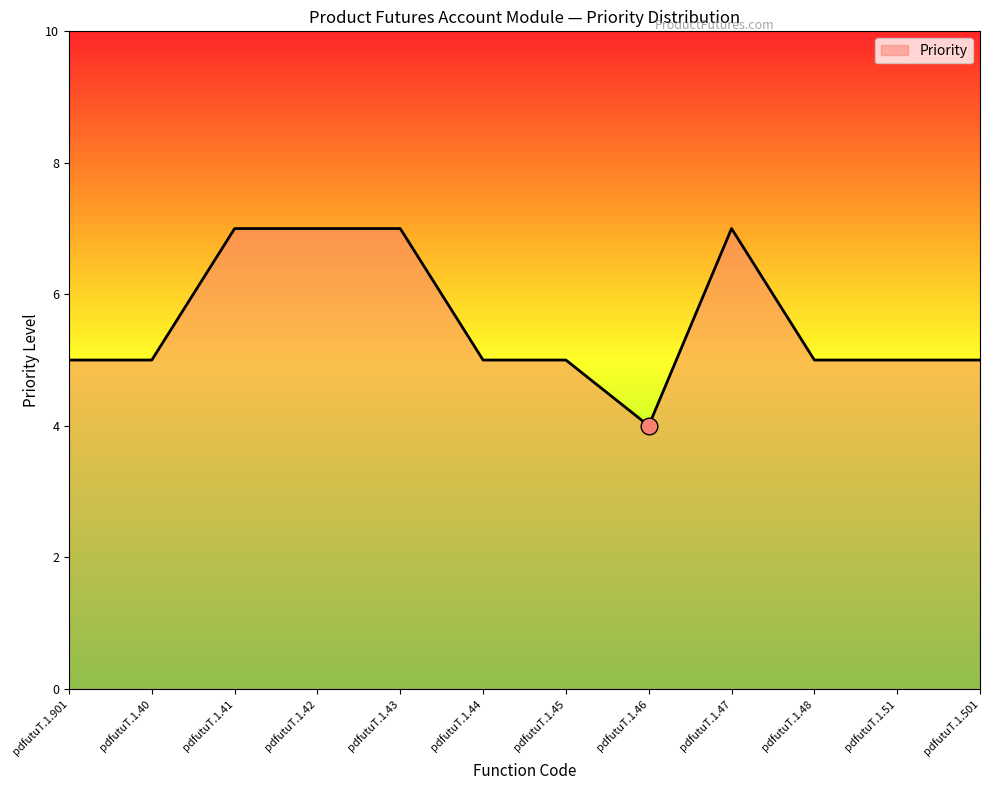

What position from the left is pdfutuT.1.46?

8